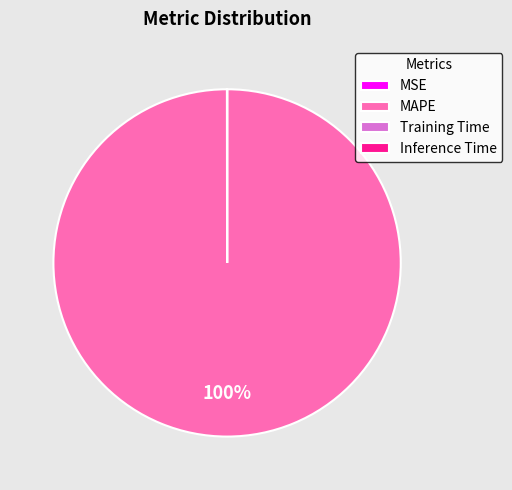

To the nearest percent, what is the average slice percentage?

25%